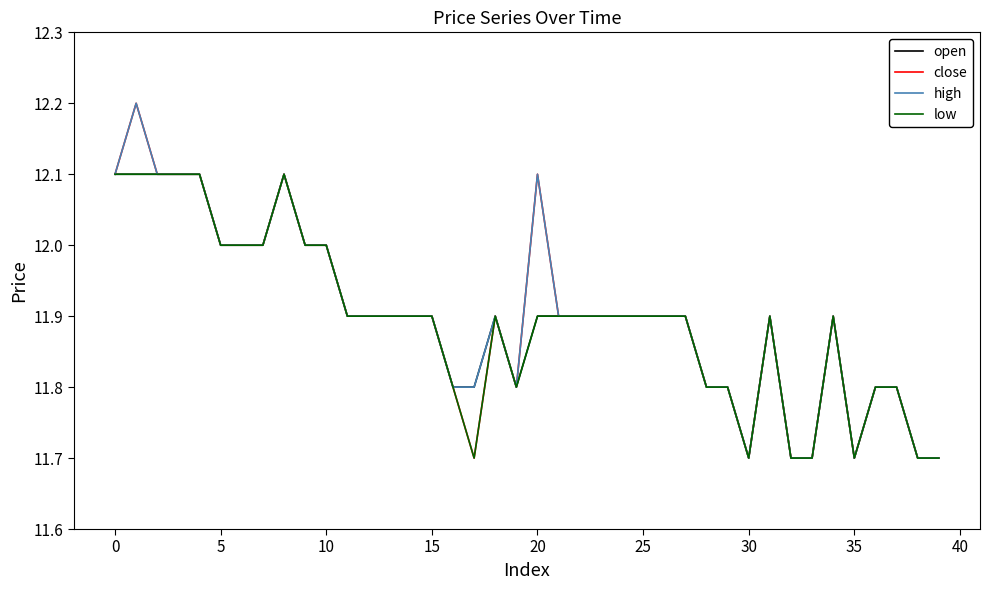

What is the minimum value shown in the chart?

11.7